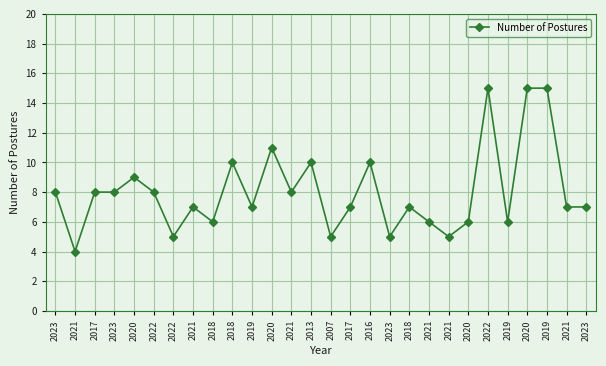

Where is the data nearest to the value 9?

2020